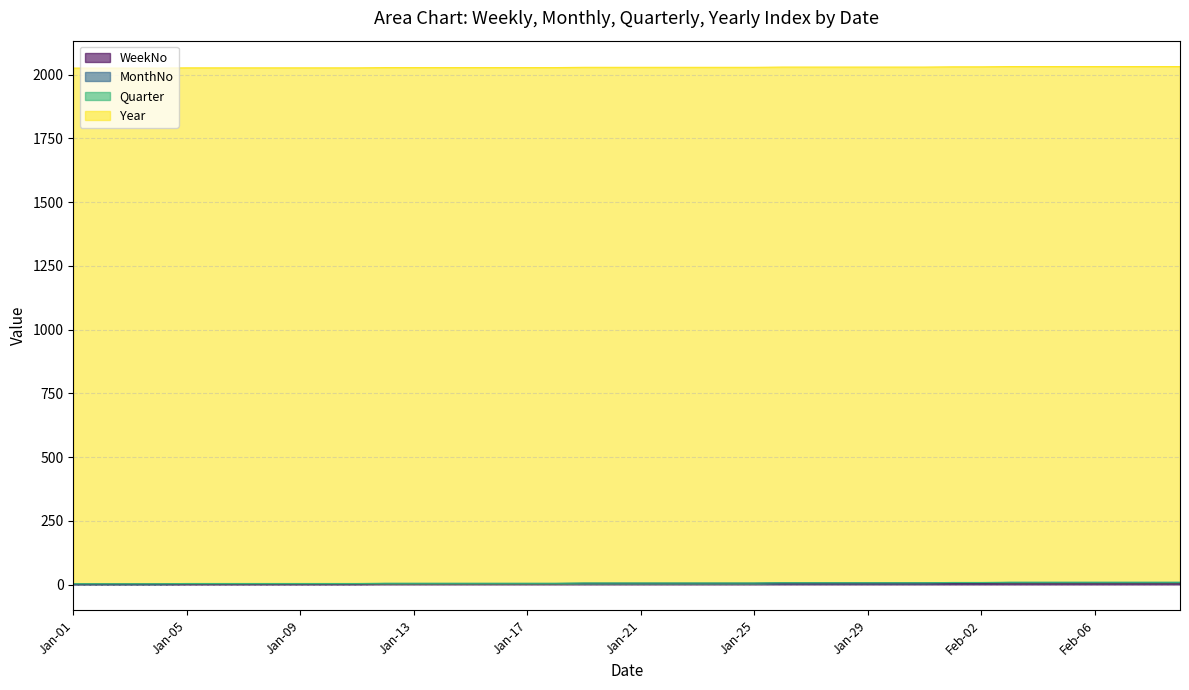

What are all the series names shown in the legend?

WeekNo, MonthNo, Quarter, Year